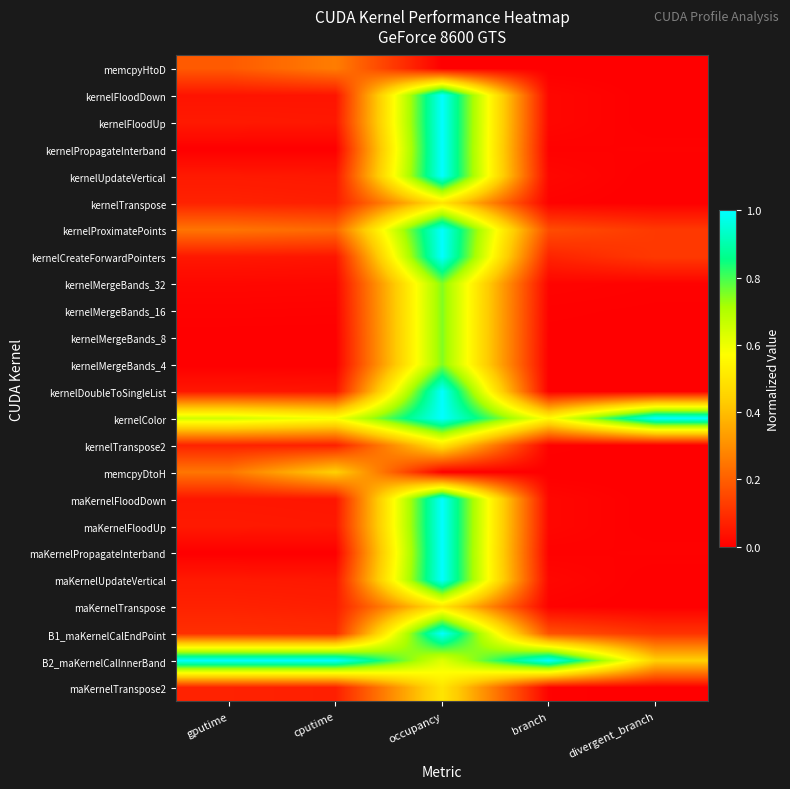

Reading right to left, transcribe all the data shown in this chart.

memcpyHtoD: divergent_branch=0.0	branch=0.0	occupancy=0.0	cputime=0.3	gputime=0.2
kernelFloodDown: divergent_branch=0.0	branch=0.0	occupancy=1.0	cputime=0.0	gputime=0.0
kernelFloodUp: divergent_branch=0.0	branch=0.0	occupancy=1.0	cputime=0.1	gputime=0.1
kernelPropagateInterband: divergent_branch=0.0	branch=0.0	occupancy=1.0	cputime=0.0	gputime=0.0
kernelUpdateVertical: divergent_branch=0.0	branch=0.0	occupancy=1.0	cputime=0.1	gputime=0.1
kernelTranspose: divergent_branch=0.0	branch=0.0	occupancy=0.5	cputime=0.1	gputime=0.1
kernelProximatePoints: divergent_branch=0.1	branch=0.2	occupancy=1.0	cputime=0.2	gputime=0.2
kernelCreateForwardPointers: divergent_branch=0.1	branch=0.1	occupancy=1.0	cputime=0.0	gputime=0.1
kernelMergeBands_32: divergent_branch=0.0	branch=0.0	occupancy=0.7	cputime=0.0	gputime=0.0
kernelMergeBands_16: divergent_branch=0.0	branch=0.0	occupancy=0.7	cputime=0.0	gputime=0.0
kernelMergeBands_8: divergent_branch=0.0	branch=0.0	occupancy=0.7	cputime=0.0	gputime=0.0
kernelMergeBands_4: divergent_branch=0.0	branch=0.0	occupancy=0.7	cputime=0.0	gputime=0.0
kernelDoubleToSingleList: divergent_branch=0.0	branch=0.0	occupancy=1.0	cputime=0.0	gputime=0.0
kernelColor: divergent_branch=1.0	branch=0.6	occupancy=1.0	cputime=0.6	gputime=0.6
kernelTranspose2: divergent_branch=0.0	branch=0.0	occupancy=0.5	cputime=0.1	gputime=0.1
memcpyDtoH: divergent_branch=0.0	branch=0.0	occupancy=0.0	cputime=0.4	gputime=0.2
maKernelFloodDown: divergent_branch=0.0	branch=0.0	occupancy=1.0	cputime=0.0	gputime=0.0
maKernelFloodUp: divergent_branch=0.0	branch=0.0	occupancy=1.0	cputime=0.1	gputime=0.1
maKernelPropagateInterband: divergent_branch=0.0	branch=0.0	occupancy=1.0	cputime=0.0	gputime=0.0
maKernelUpdateVertical: divergent_branch=0.0	branch=0.0	occupancy=1.0	cputime=0.1	gputime=0.1
maKernelTranspose: divergent_branch=0.0	branch=0.0	occupancy=0.5	cputime=0.1	gputime=0.1
B1_maKernelCalEndPoint: divergent_branch=0.1	branch=0.2	occupancy=1.0	cputime=0.1	gputime=0.1
B2_maKernelCalInnerBand: divergent_branch=0.4	branch=1.0	occupancy=0.6	cputime=1.0	gputime=1.0
maKernelTranspose2: divergent_branch=0.0	branch=0.0	occupancy=0.5	cputime=0.1	gputime=0.1